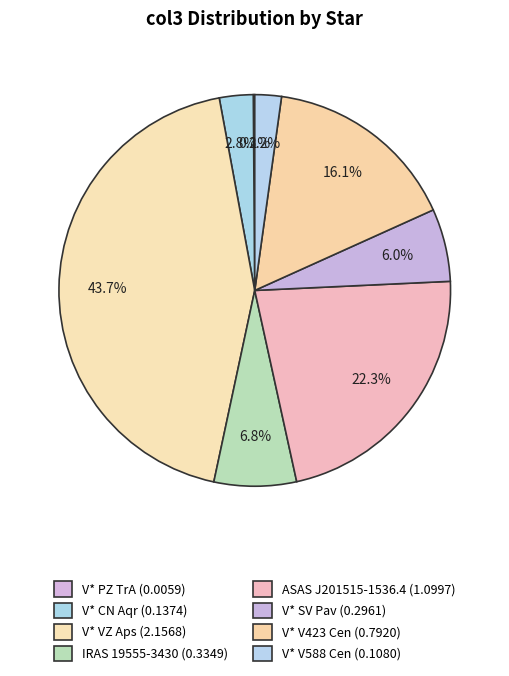

Approximately how many times larger is the value at ASAS J201515-1536.4 compared to V* VZ Aps?

0.5